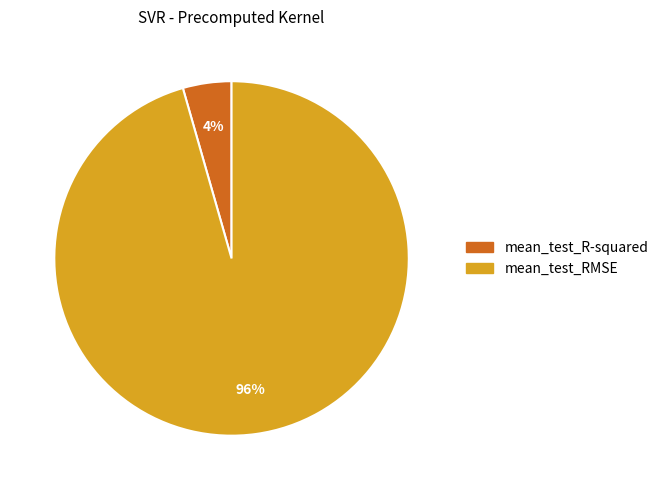

True or false: mean_test_R-squared accounts for 4% of the total.

True